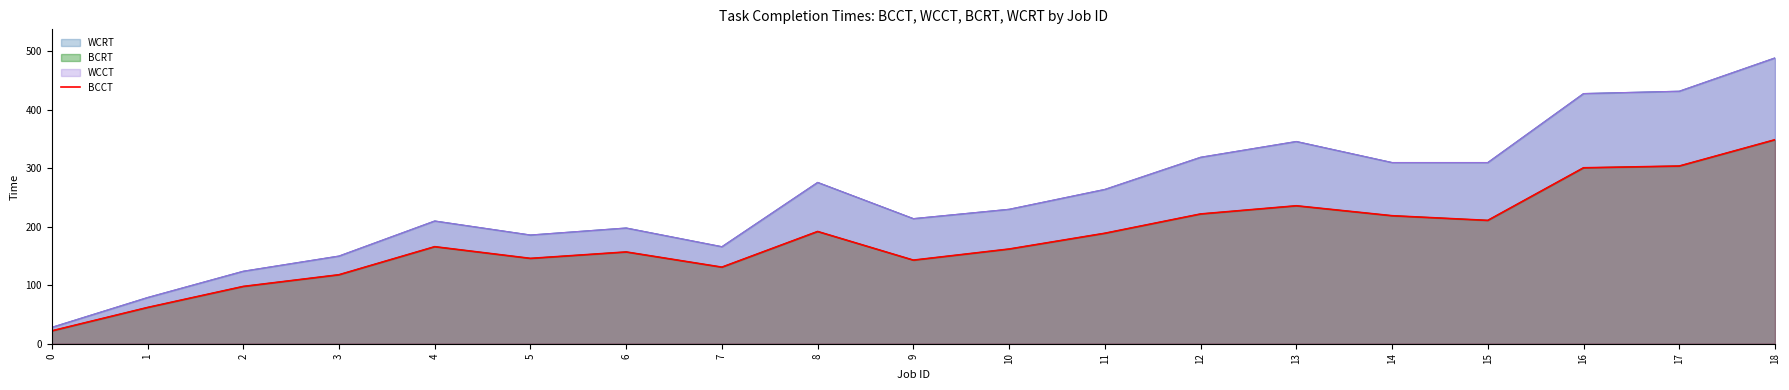

Where is the first local maximum?

4